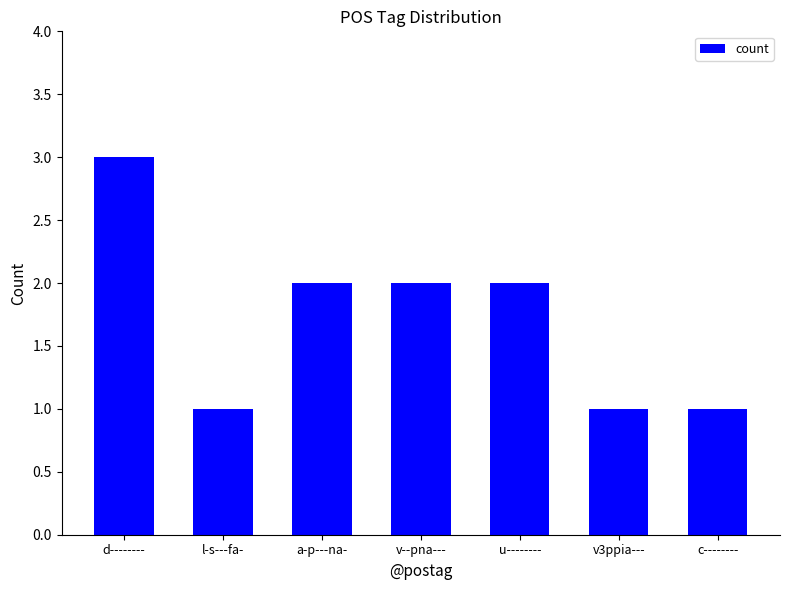

What is the label of the 5th bar from the left?

u--------